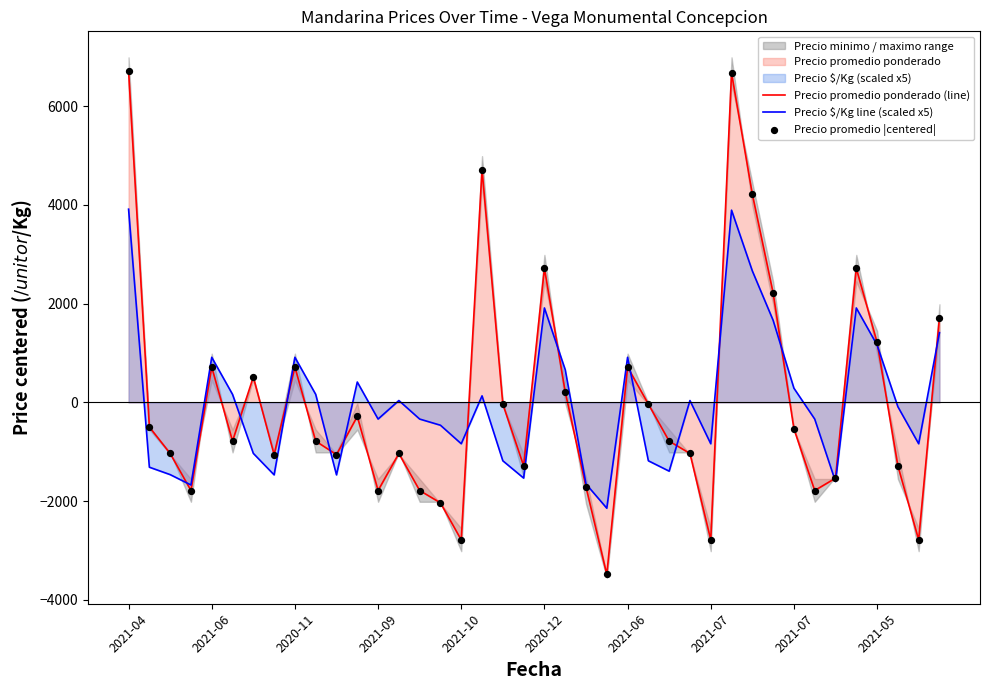

Is the value of Precio $/Kg line (scaled x5) at 2020-11 greater than the value of Precio promedio ponderado (line) at 25?

No